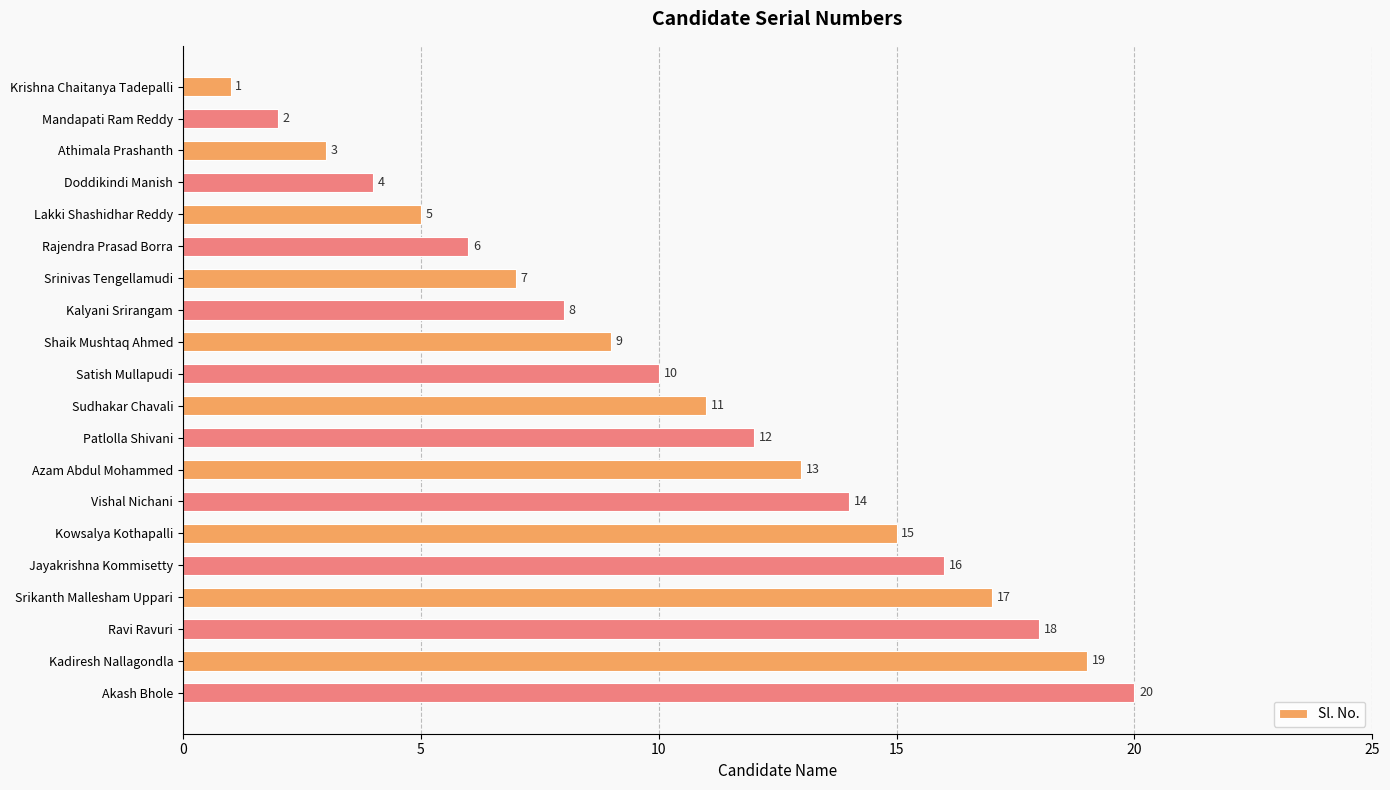

Is it true that the value at Lakki Shashidhar Reddy is 5?

True